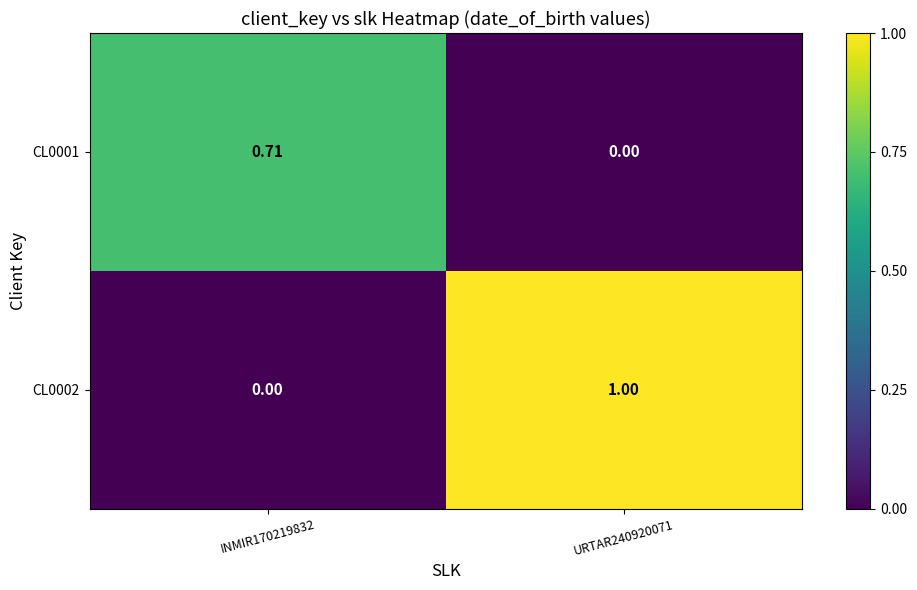

How many distinct data groups are displayed?

2